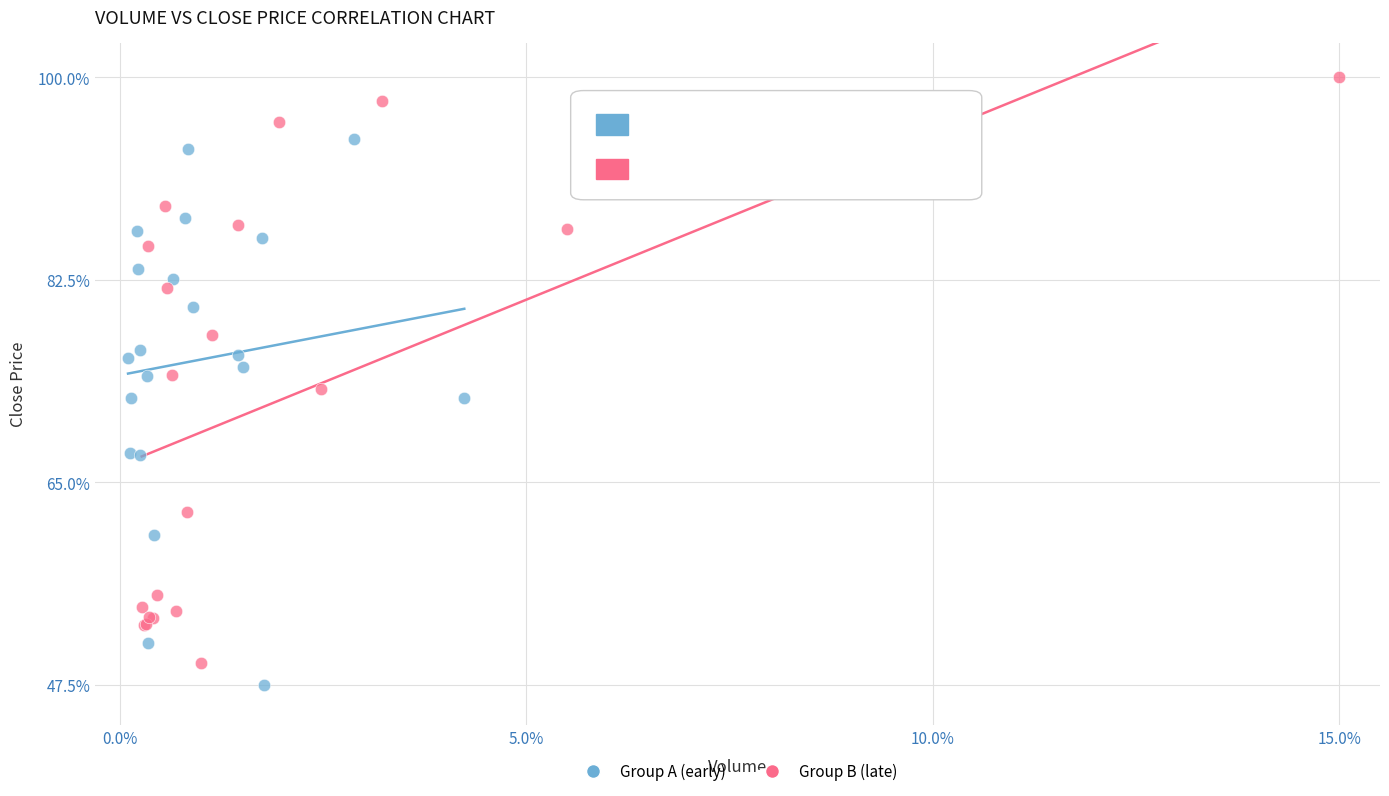

Which series has the widest spread of Y values?

Group B (late)